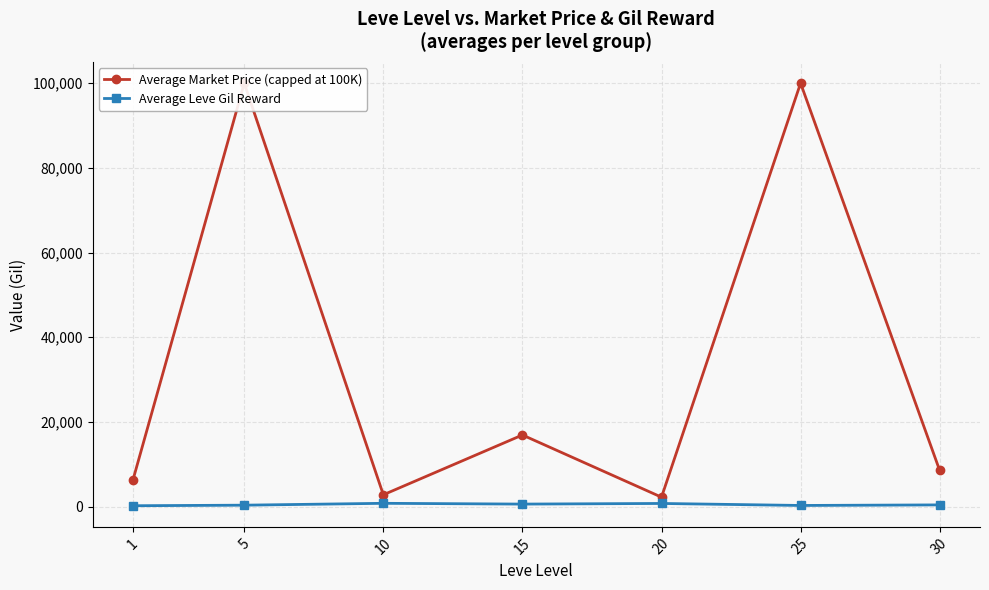

True or false: Average Market Price (capped at 100K) has more than 0 points higher than both neighbors.

True